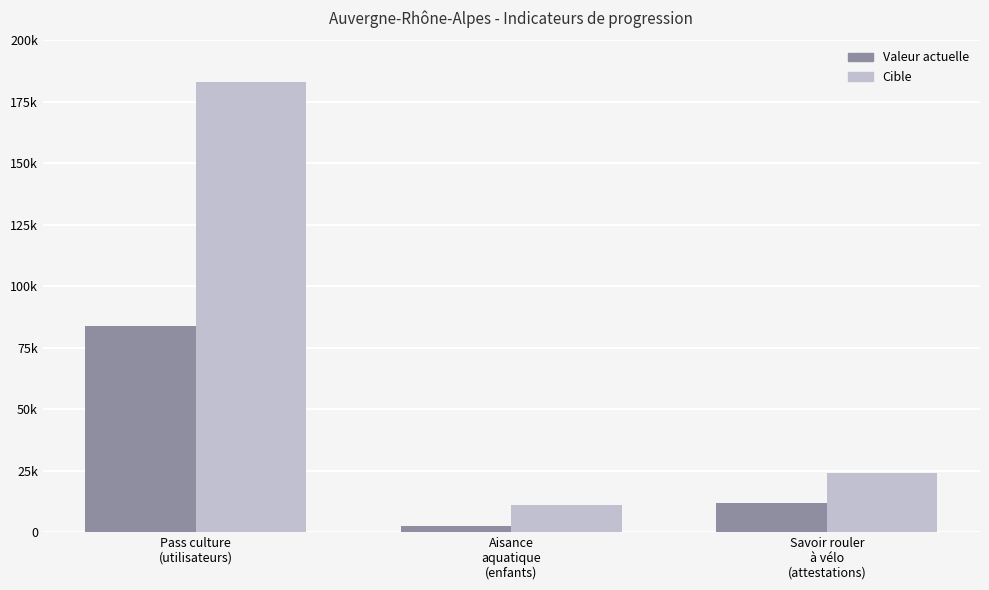

What is the label of the 2nd bar from the left?

Aisance
aquatique
(enfants)